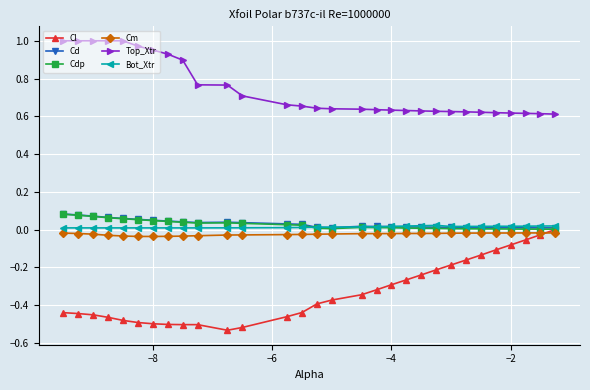

True or false: Bot_Xtr and Cl intersect in this chart.

False